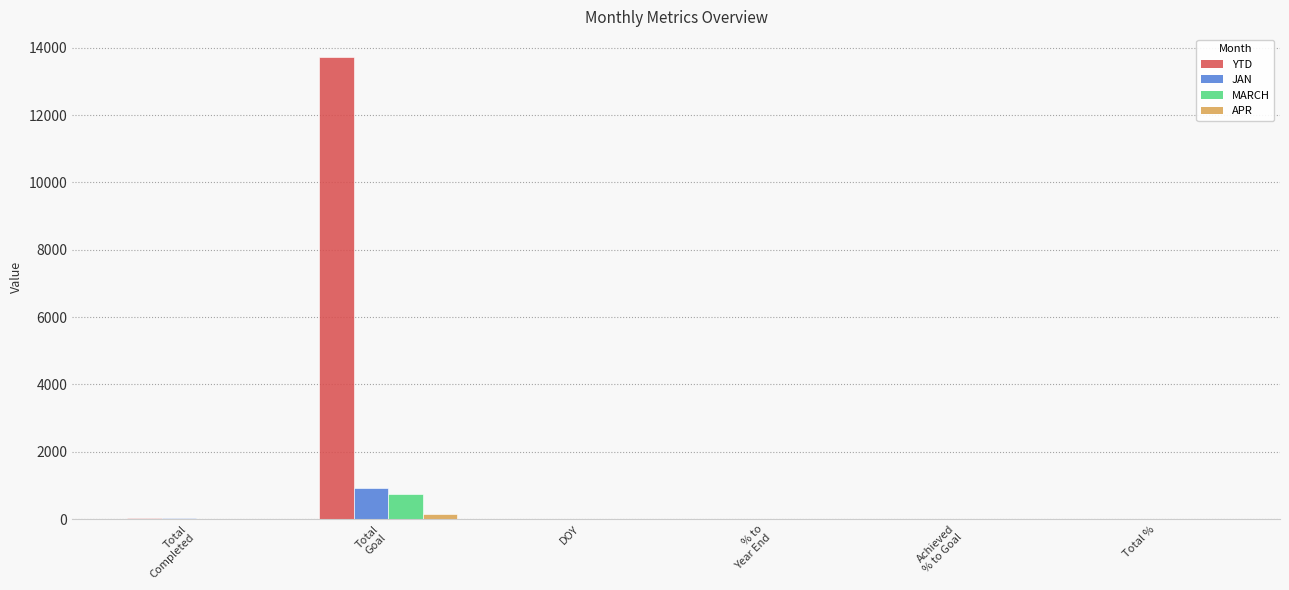

True or false: MARCH has a value of 0.0 at Total
Completed.

True